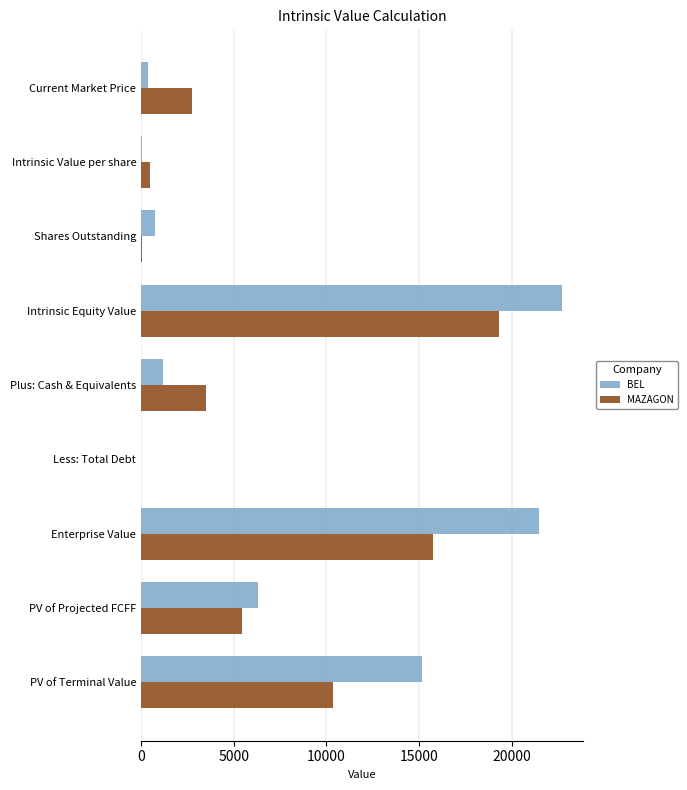

Which series changed the most between PV of Projected FCFF and Less: Total Debt?

BEL